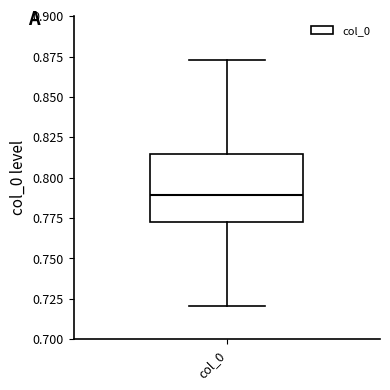

Where is the upper edge of the box for col_0 on the y-axis? The values are not printed on the chart, so give them approximately, as read against the axis.

0.815